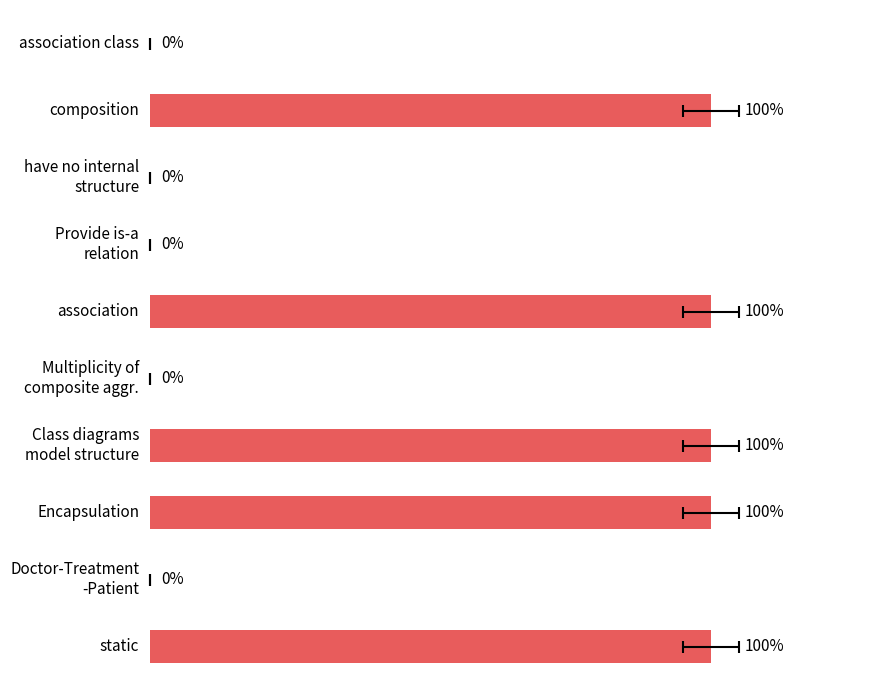

Reading left to right, list all the values displayed in this chart.

0	100	0	0	100	0	100	100	0	100